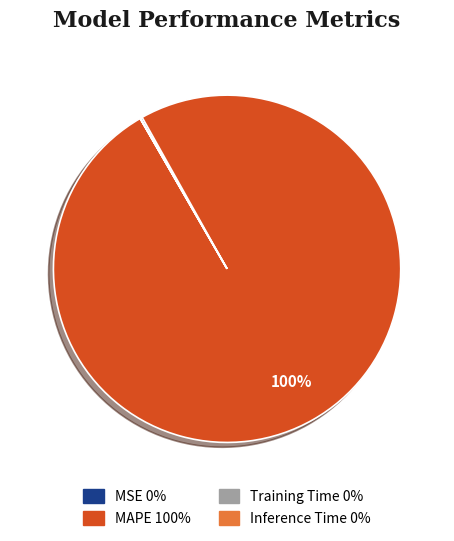

What is the largest slice in the pie chart?

MAPE